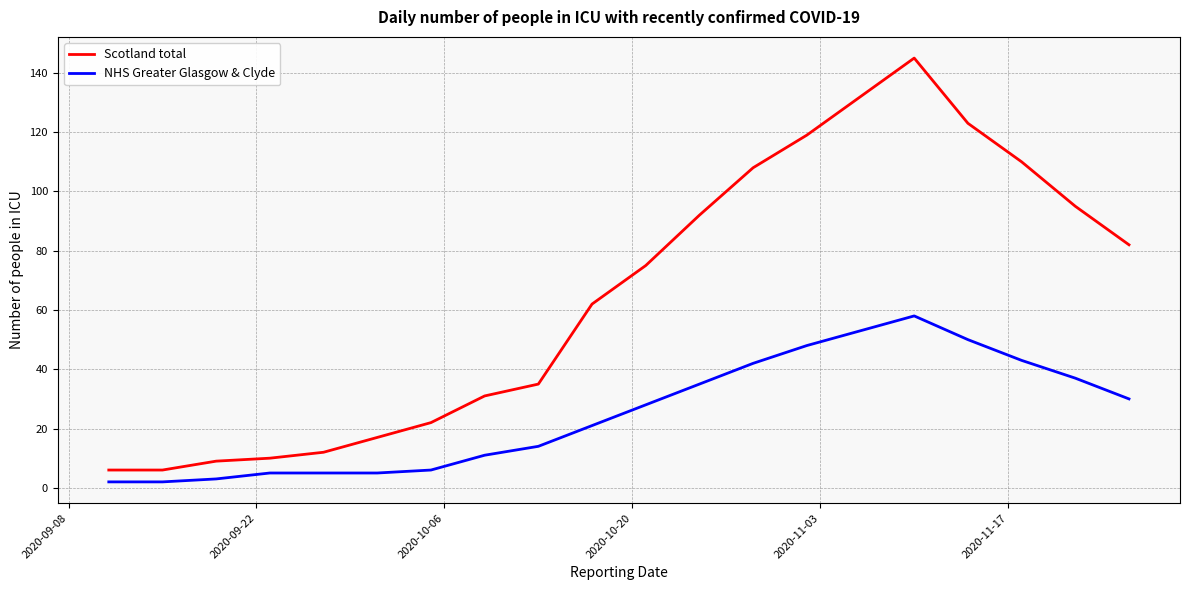

Rank the series by their average value, from highest to lowest.

Scotland total, NHS Greater Glasgow & Clyde